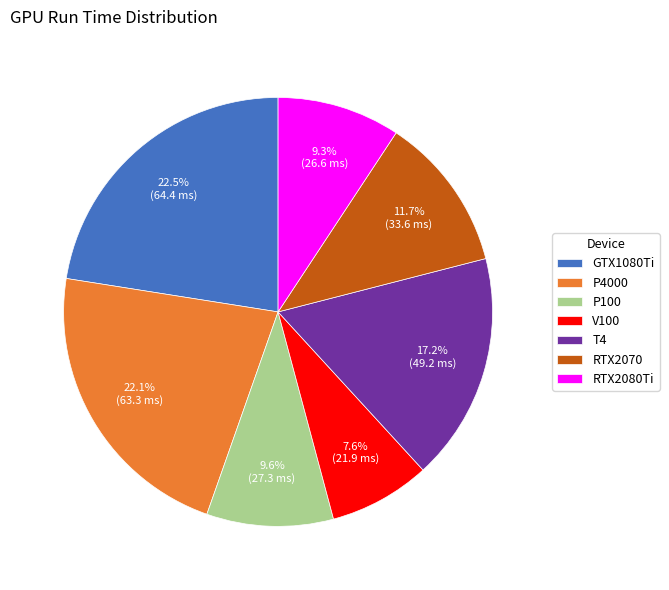

Which category has the smallest portion of the pie?

V100